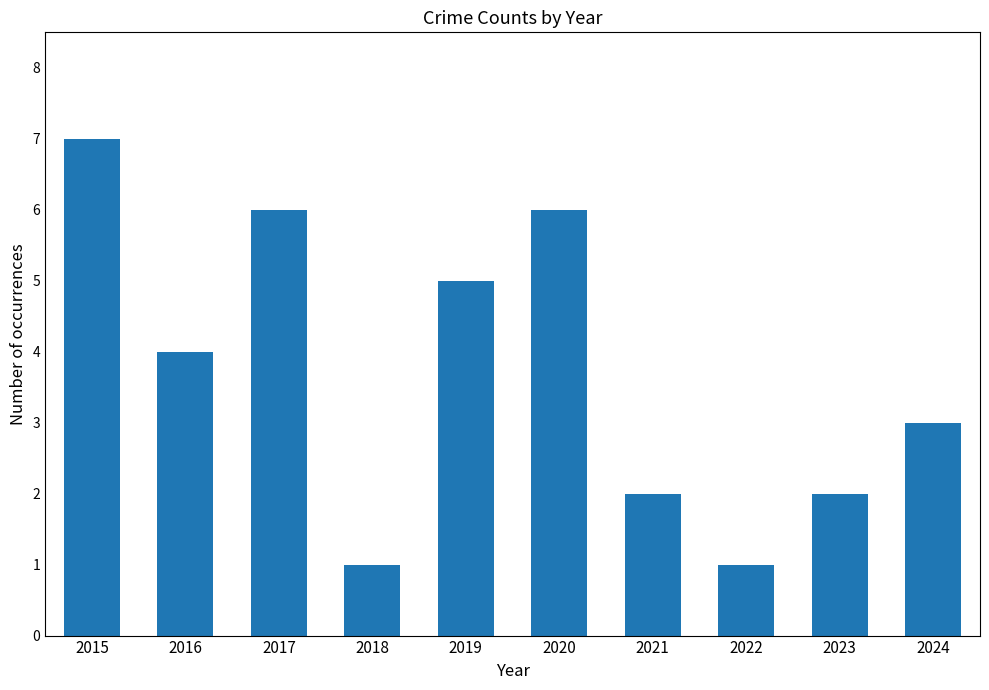

Are the bars grouped side by side (vs. stacked)?

No